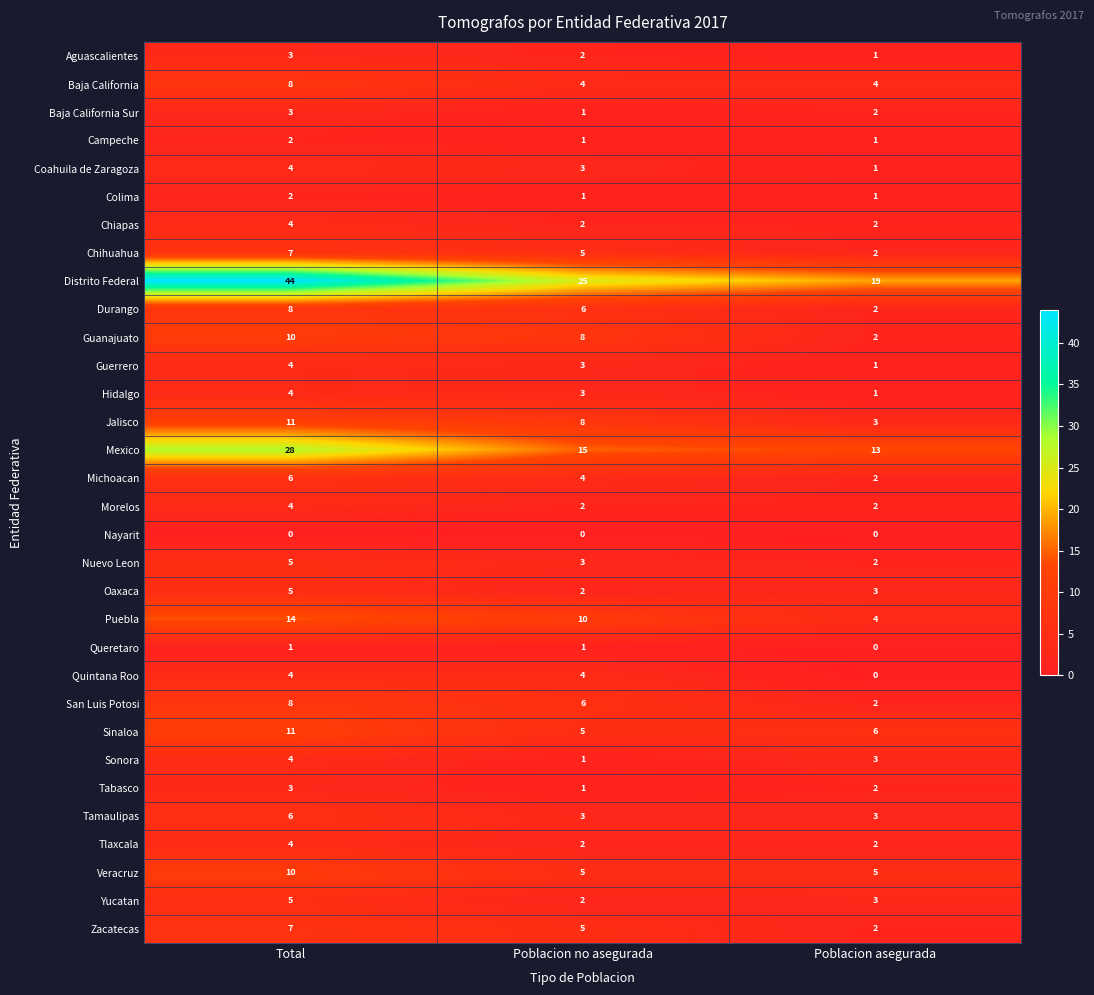

What is the maximum value shown in the chart?

44